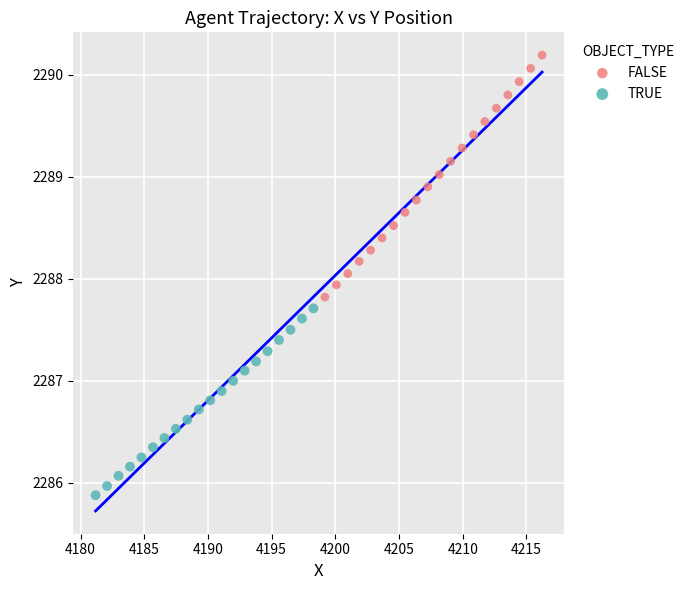

Which series contains the lowest Y value?

TRUE